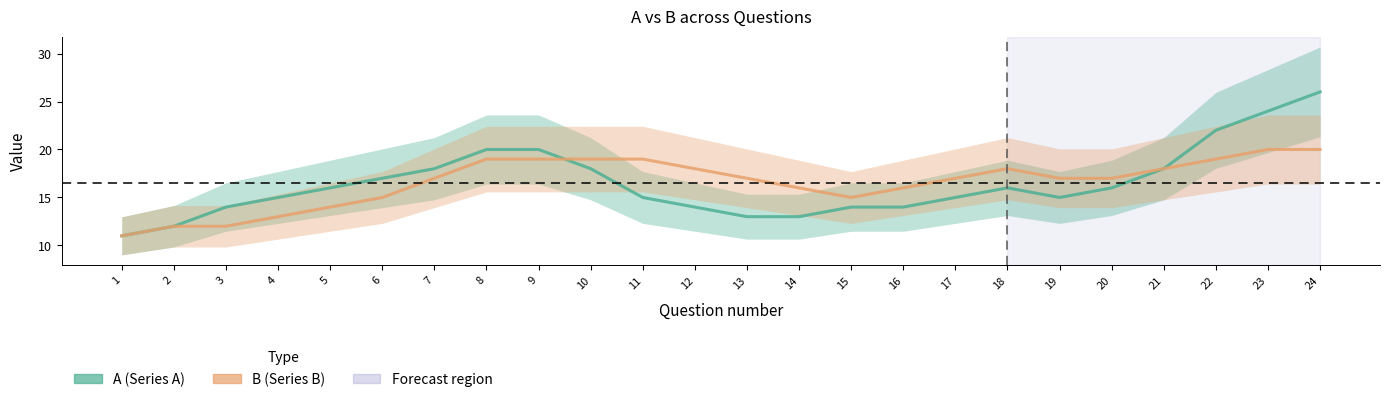

What is the value of the A point at the 16th from the left?

14